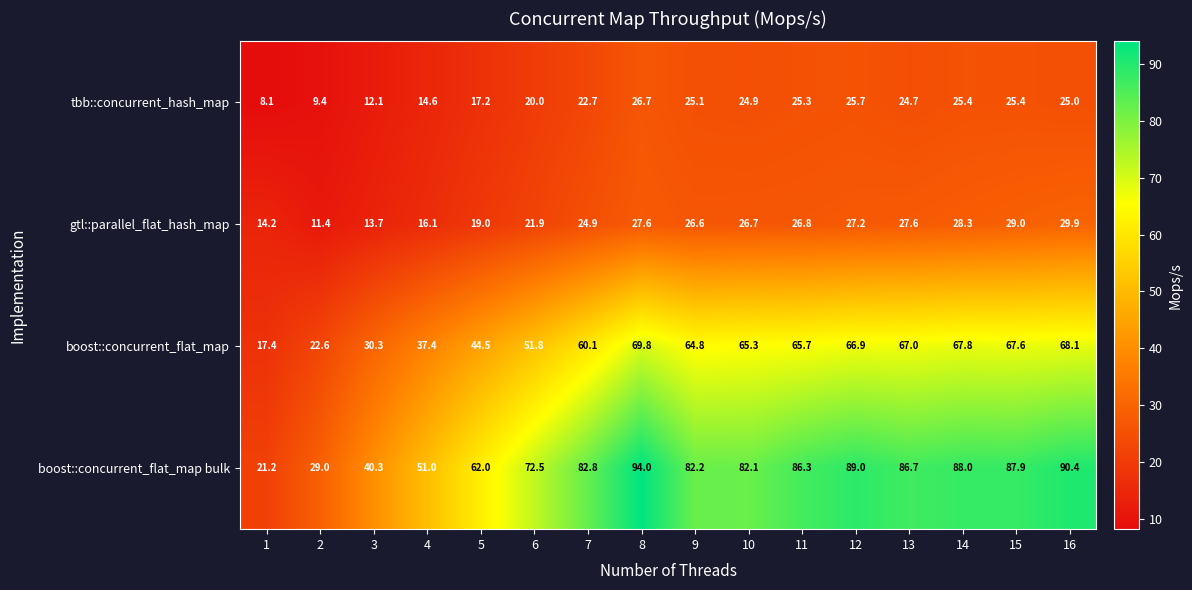

What is the smallest value displayed?

8.1